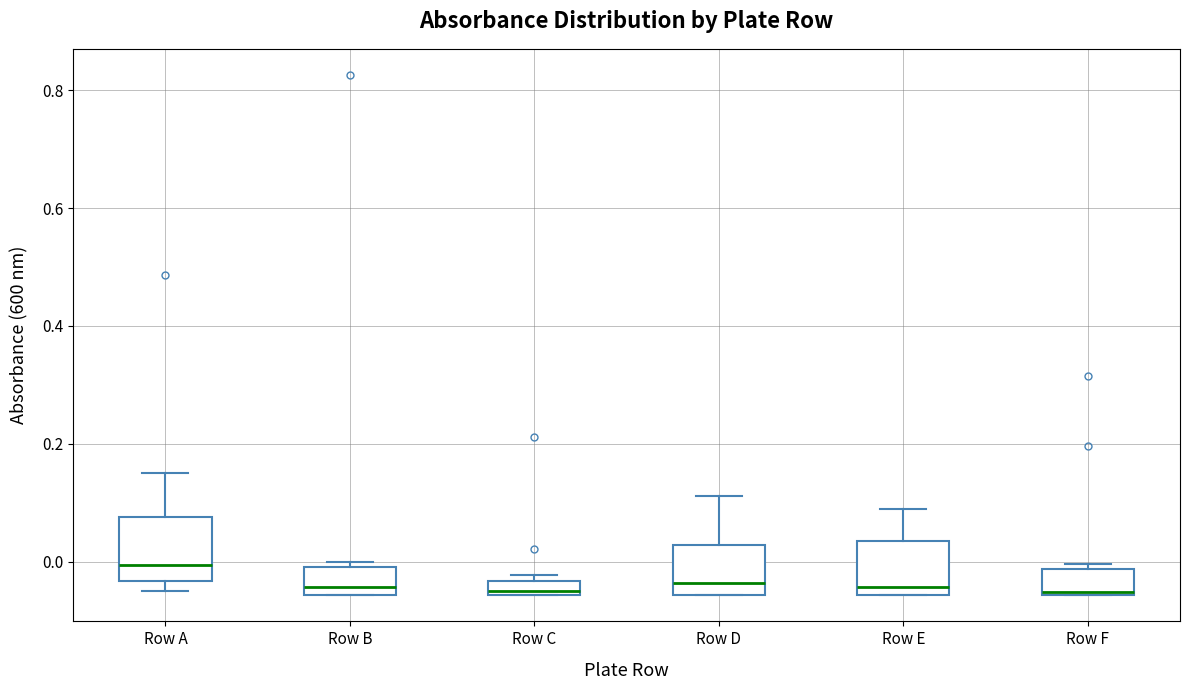

Which box has the highest median line?

Row A